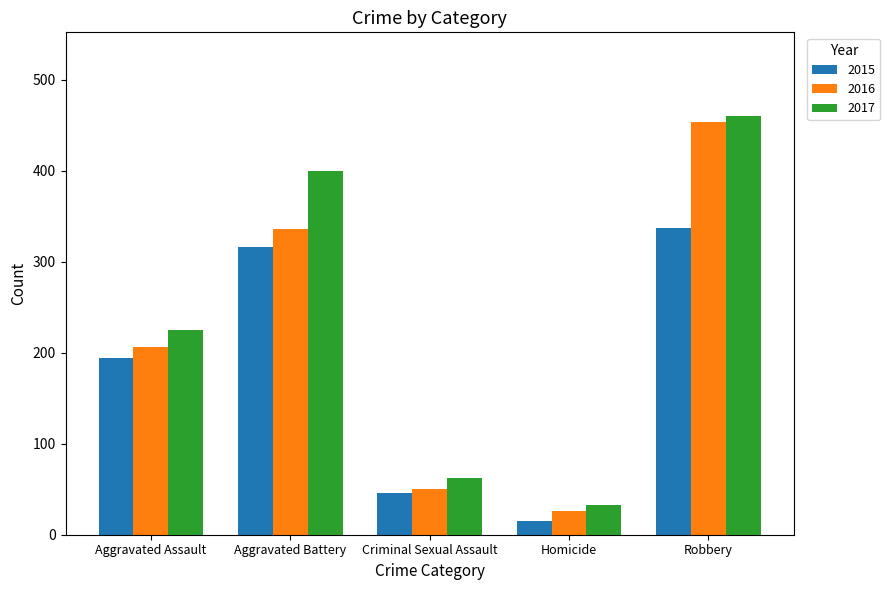

Where is 2017 nearest to the value 246?

Aggravated Assault